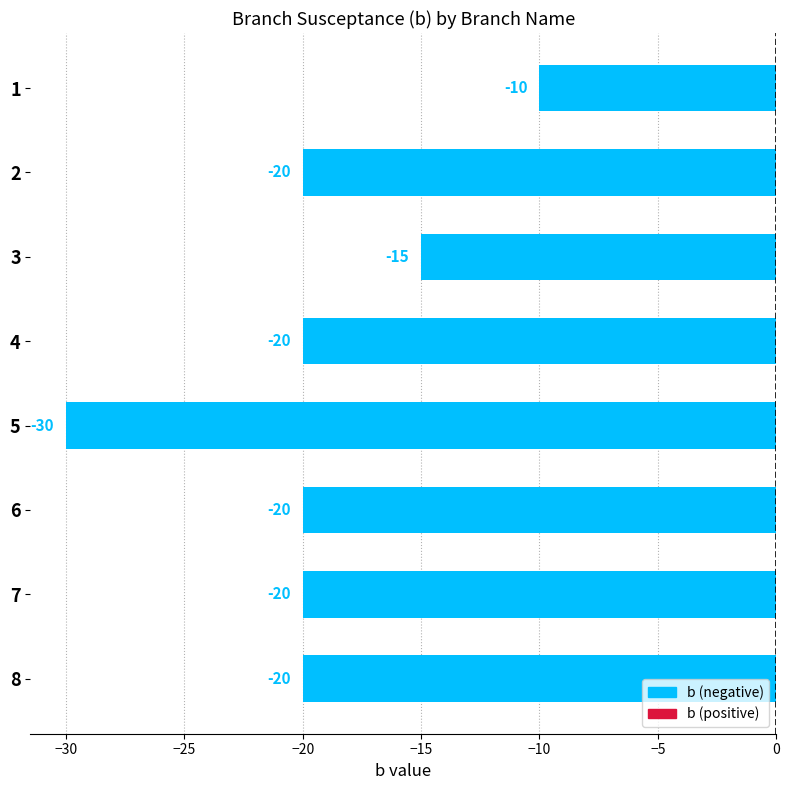

How many values exceed -20?

2